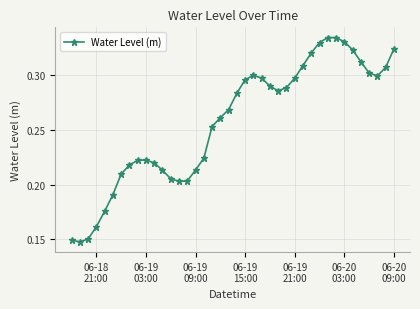

Count the values in the range 0 to 1.

40